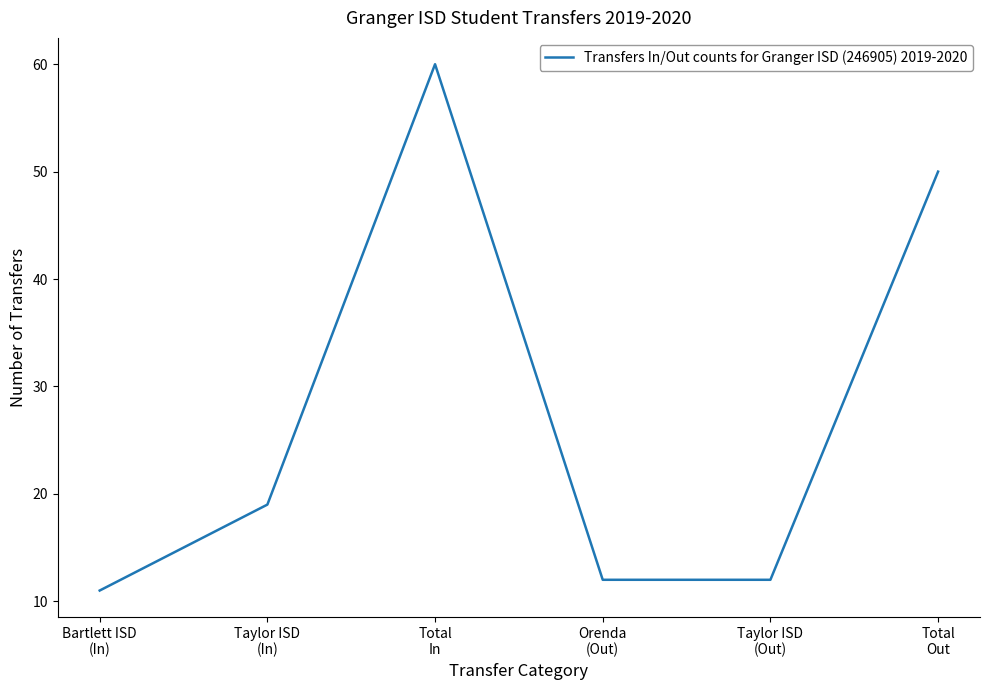

What is the difference between the maximum and second lowest values?

48